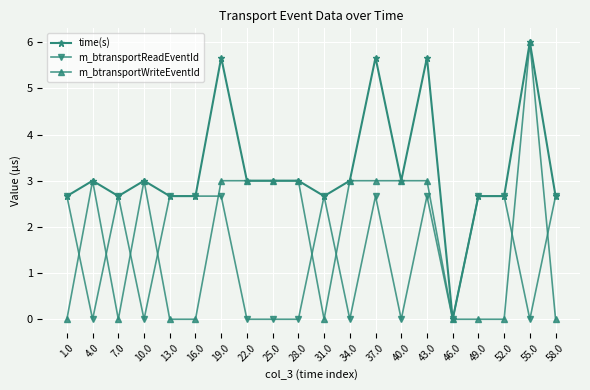

What position from the right is 22.0?

13